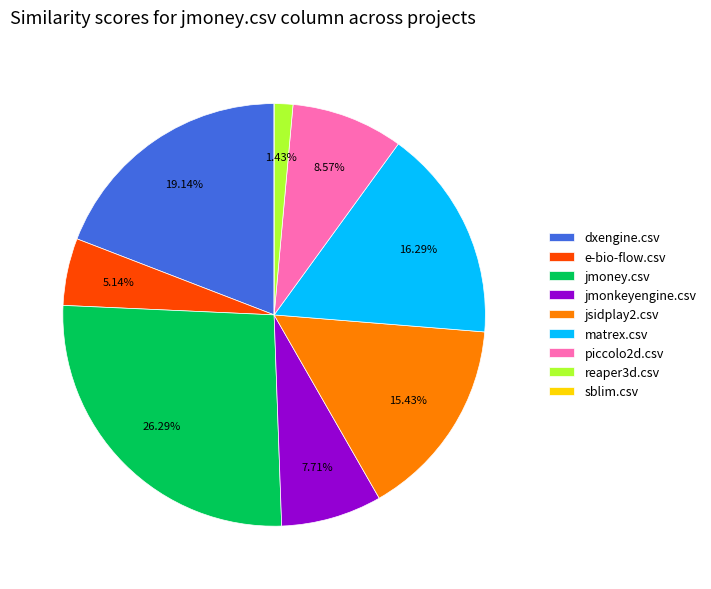

To the nearest percent, what is the combined percentage of jsidplay2.csv and jmonkeyengine.csv?

23%